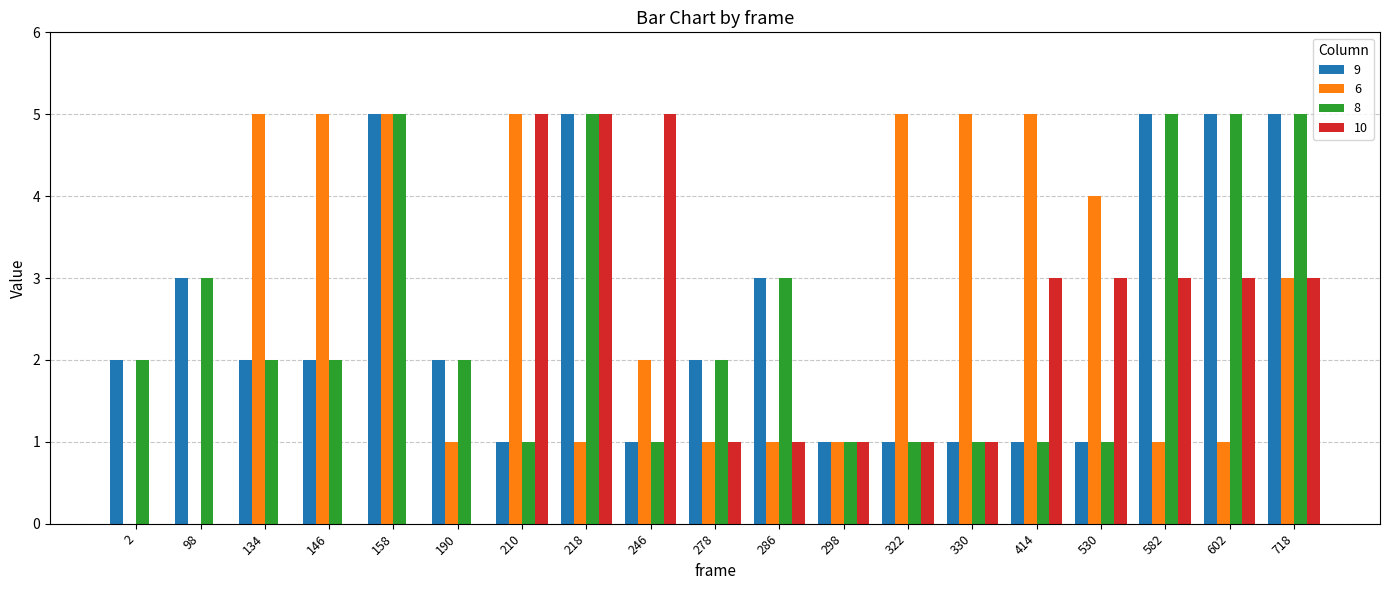

What is the sum of all 6 values?

51